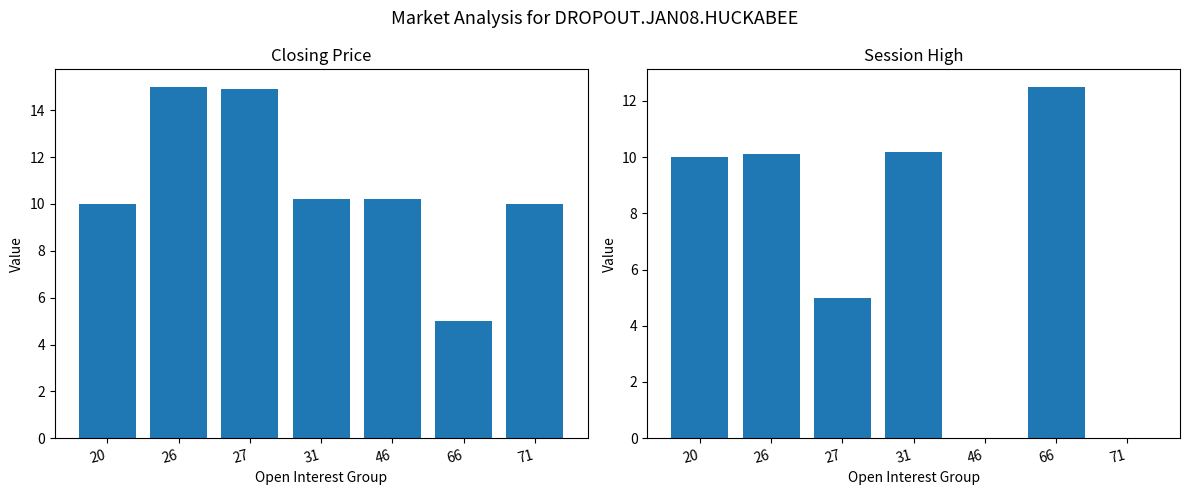

What is the total value across all series at 71?

10.0